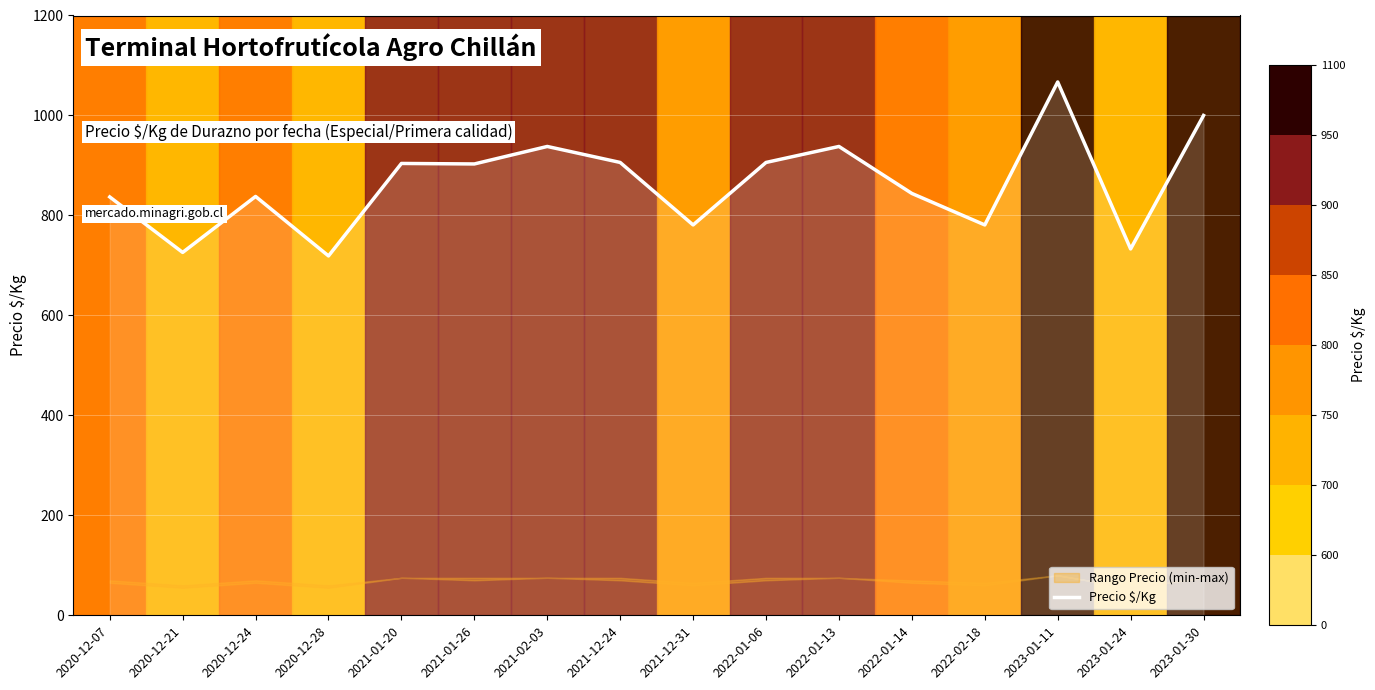

Reading left to right, extract all data points from this chart.

837	726	838	719	904	903	938	906	781	906	938	844	781	1067	733	1000